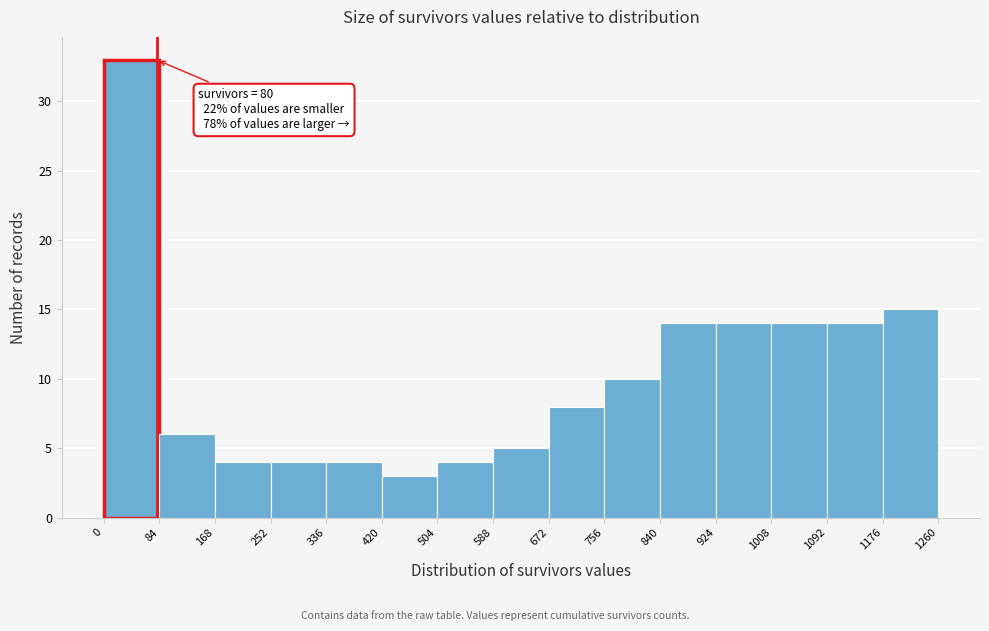

Over which range of the x-axis is the bar tallest?

0 to 84